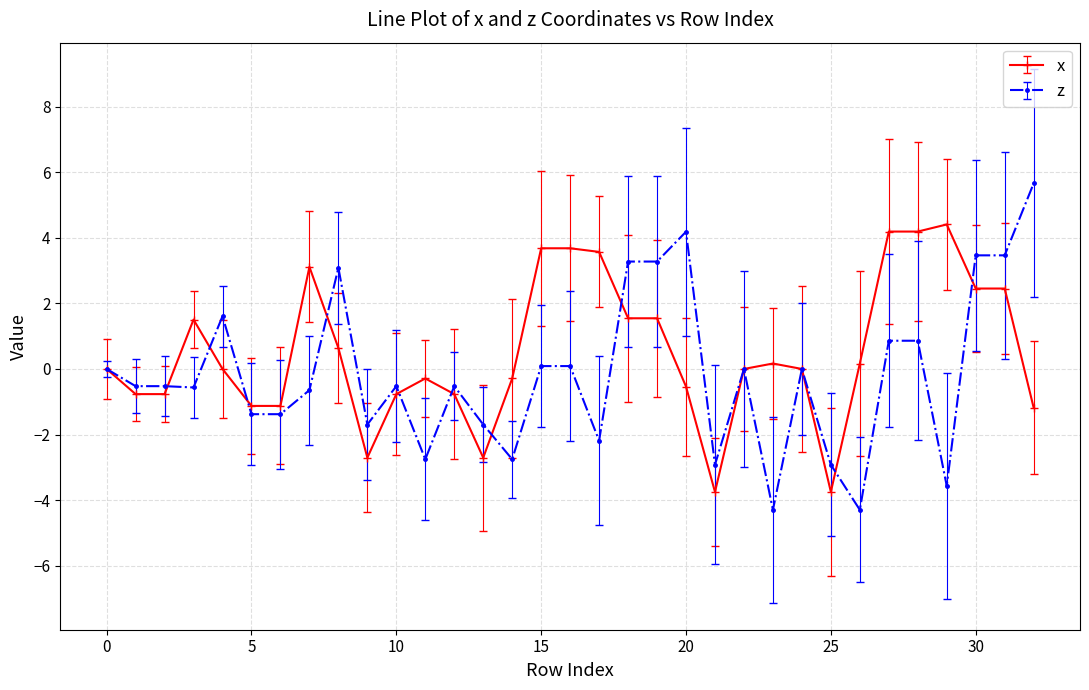

What is the difference between the maximum and second lowest values in the x series?

8.2